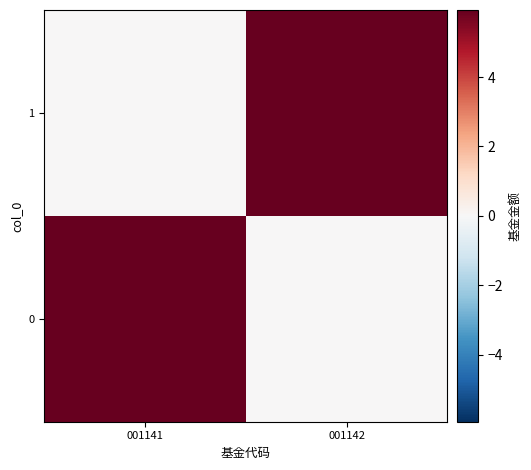

Reading right to left, what are all the values shown in this chart?

0: 001142=0.0	001141=5.9
1: 001142=5.9	001141=0.0